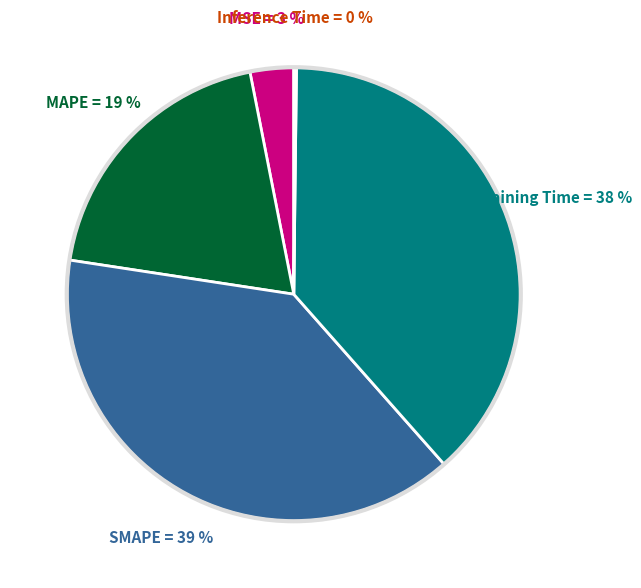

Is there any slice that represents more than half of the pie?

No